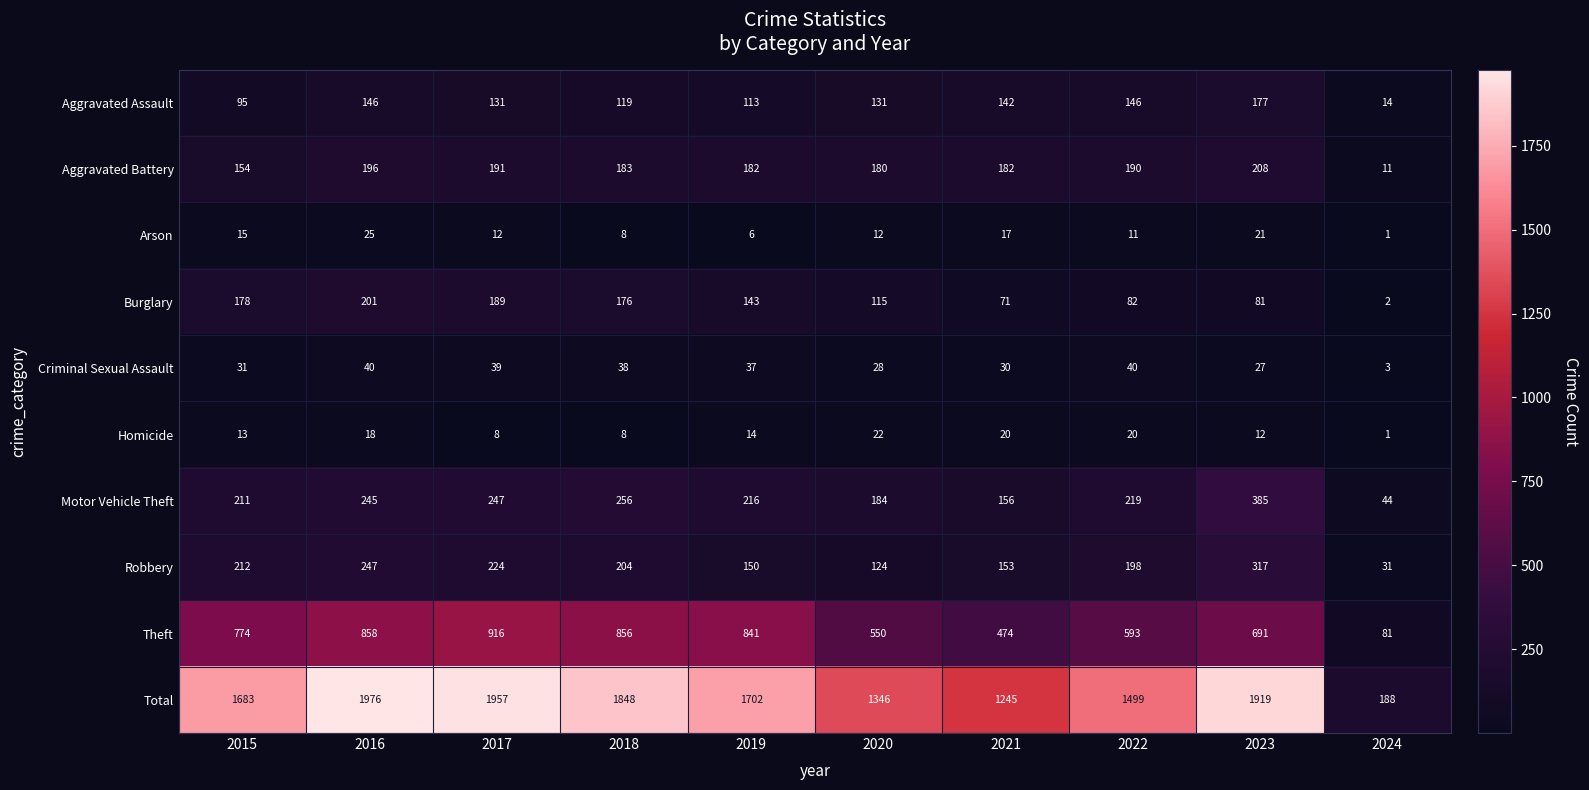

What is the average value of the Homicide series?

14